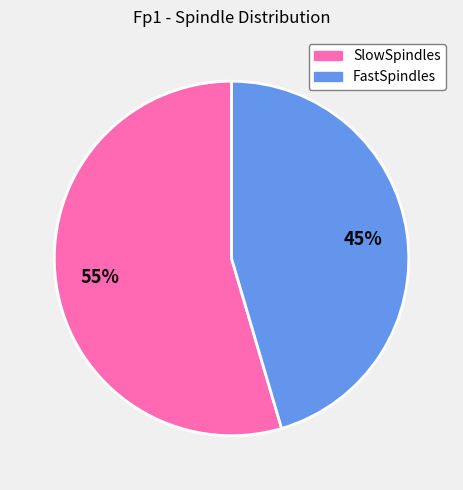

Is there a majority slice in this chart?

Yes